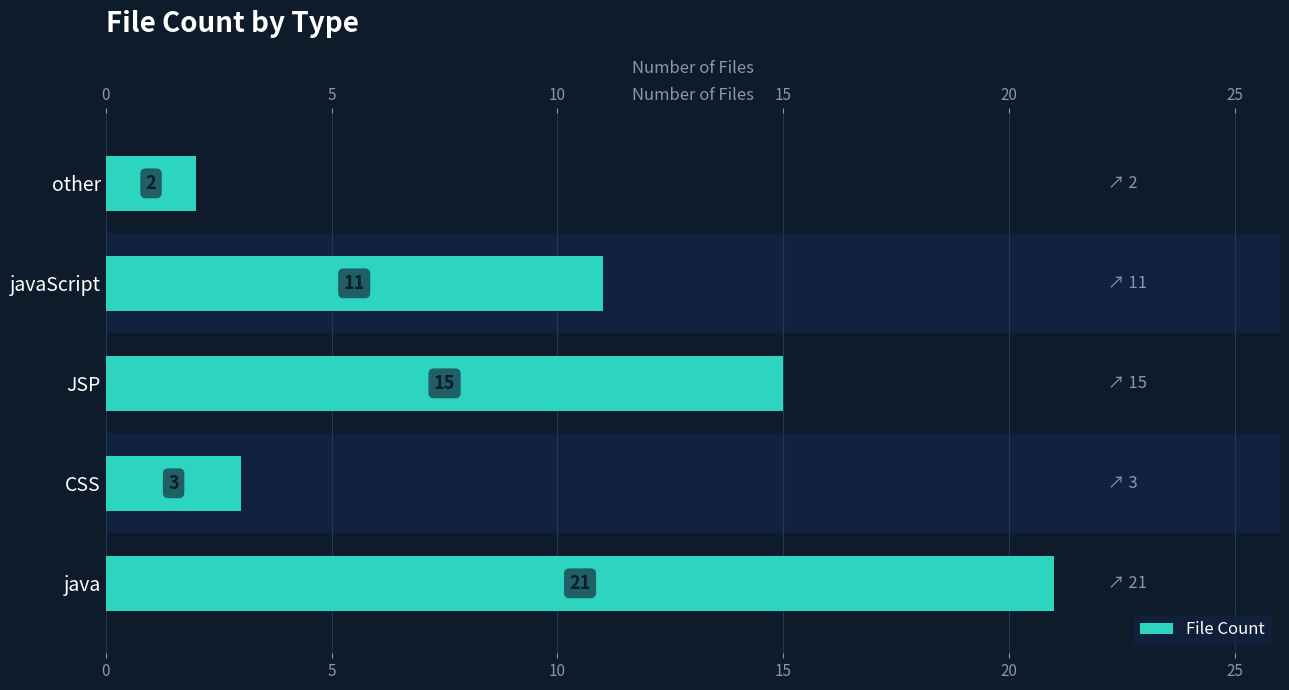

How many values are below 11?

2